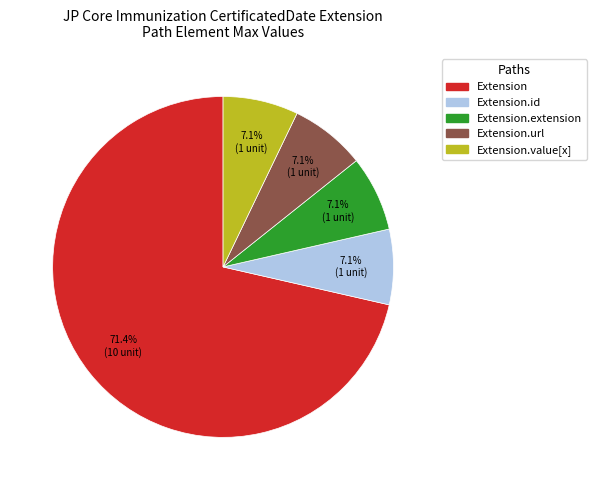

Count the number of slices in the pie.

5